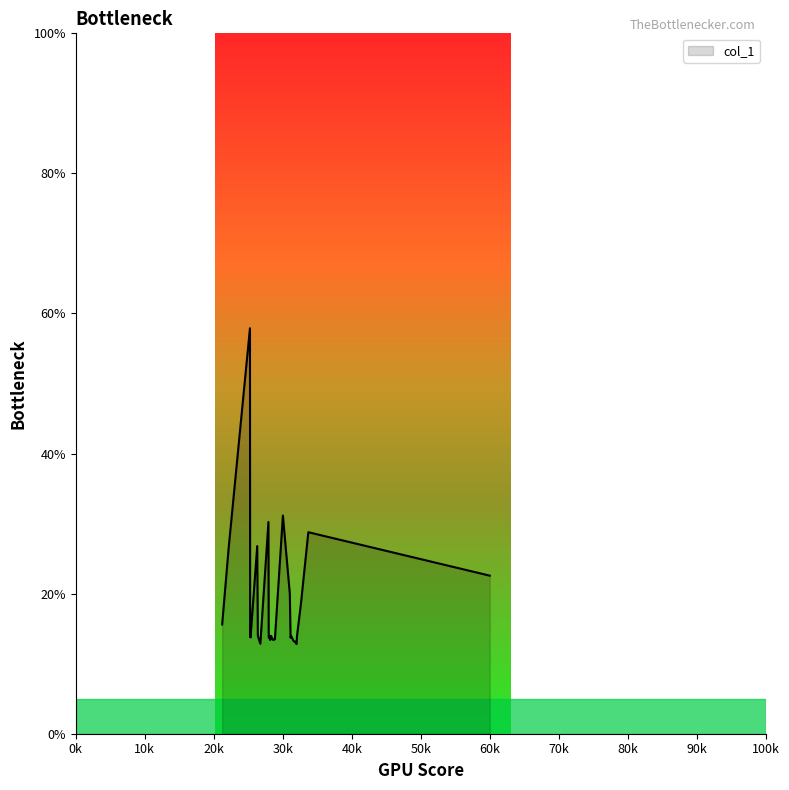

What is the greatest value displayed?

57.9